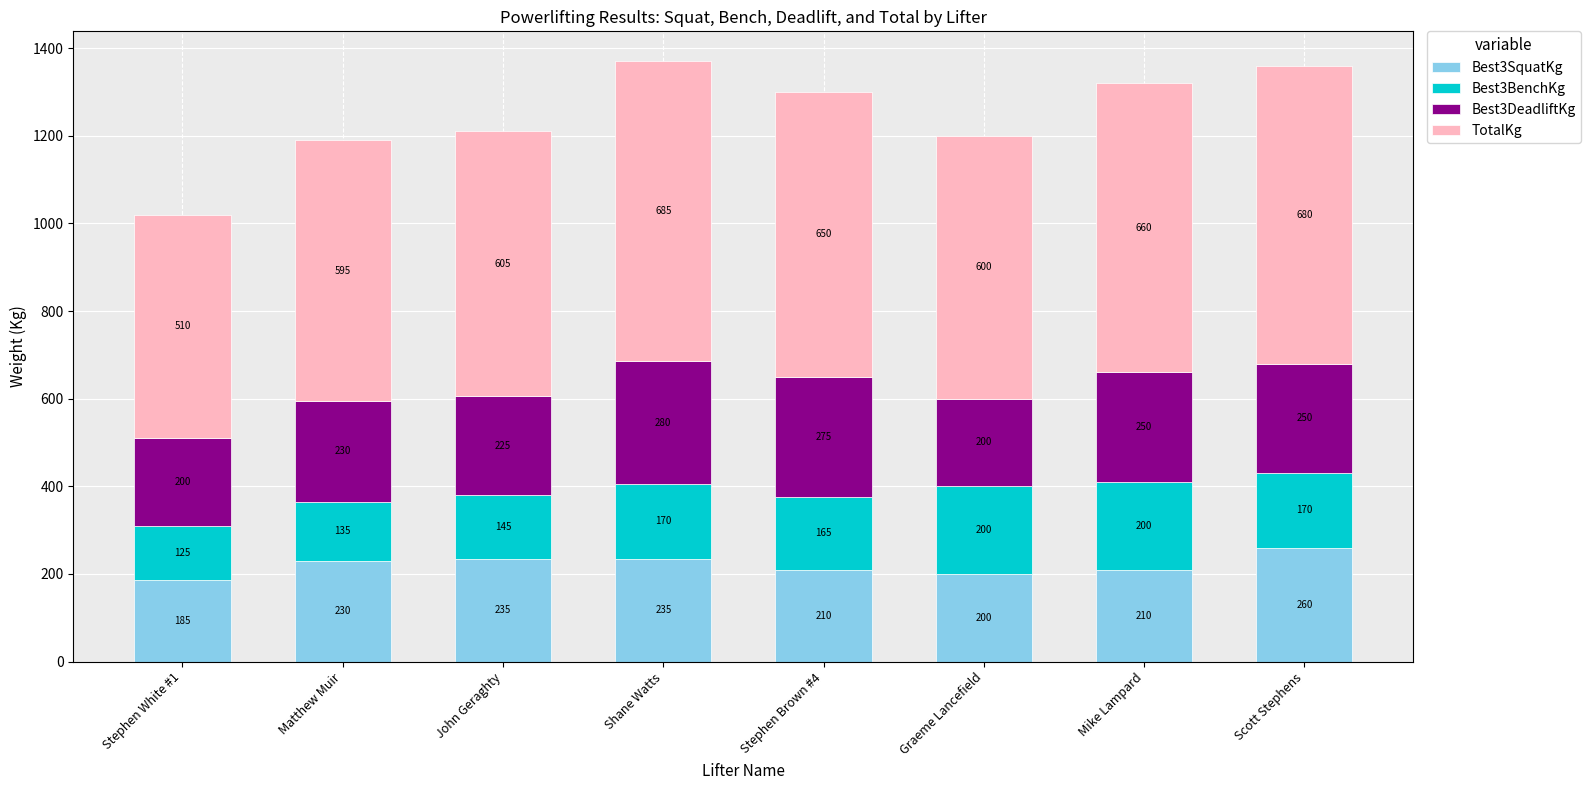

Reading right to left, list the values for the Best3SquatKg series.

Scott Stephens=260	Mike Lampard=210	Graeme Lancefield=200	Stephen Brown #4=210	Shane Watts=235	John Geraghty=235	Matthew Muir=230	Stephen White #1=185